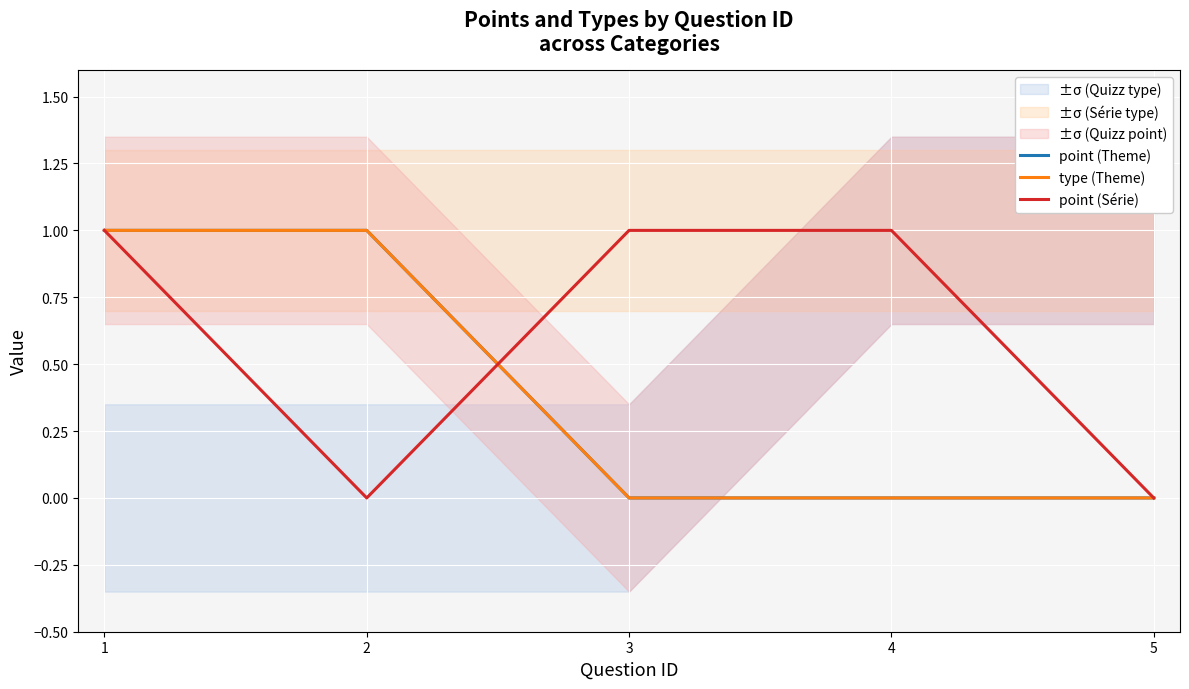

What is the sum of all point (Theme) values?

2